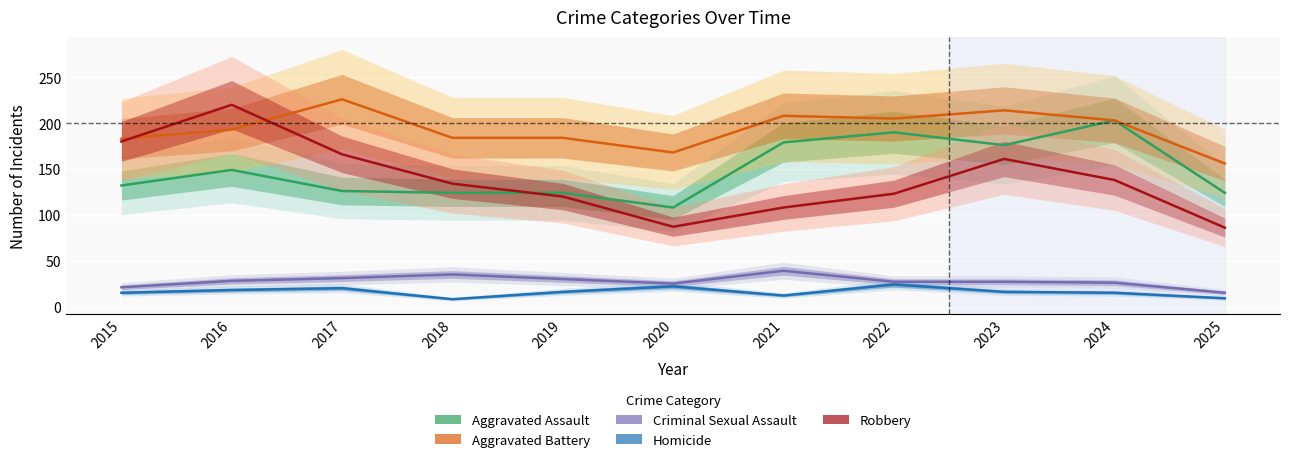

Which category has the highest value in the Robbery series?

2016